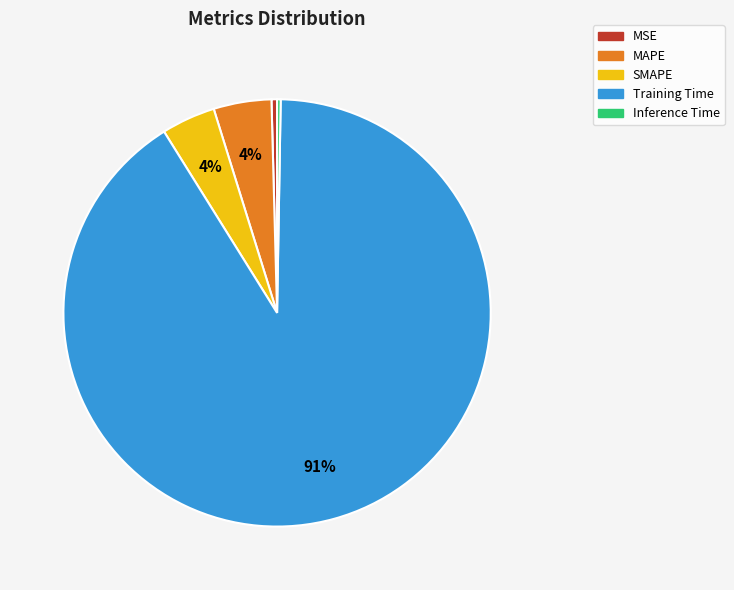

Do SMAPE and MAPE together represent more than half of the pie?

No